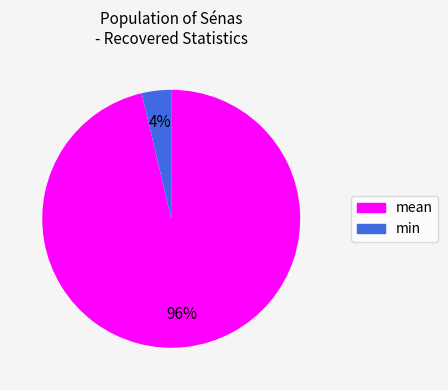

True or false: mean accounts for 96% of the total.

True